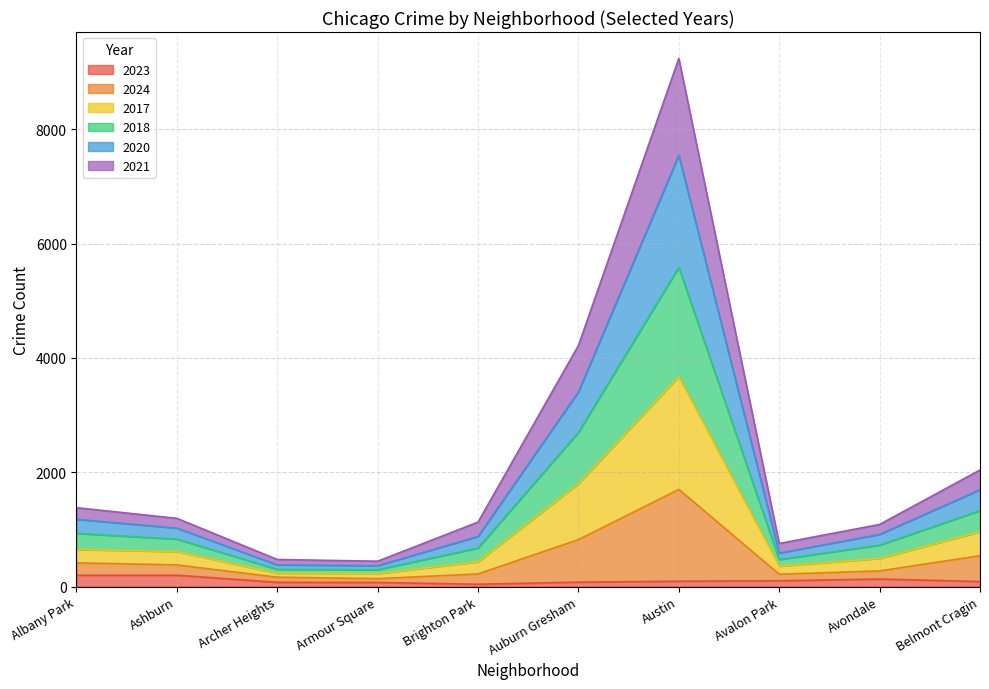

True or false: 2023 and 2018 intersect in this chart.

False